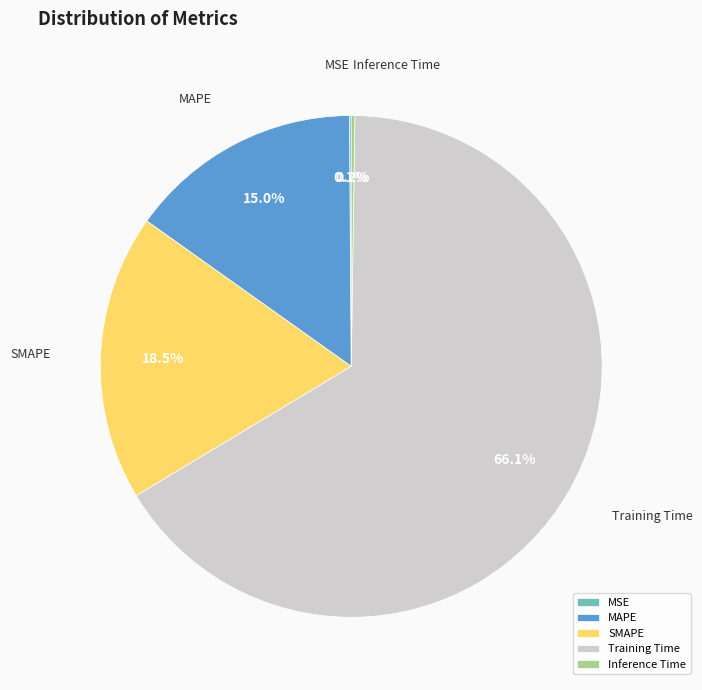

Does Training Time represent more than half of the total?

Yes